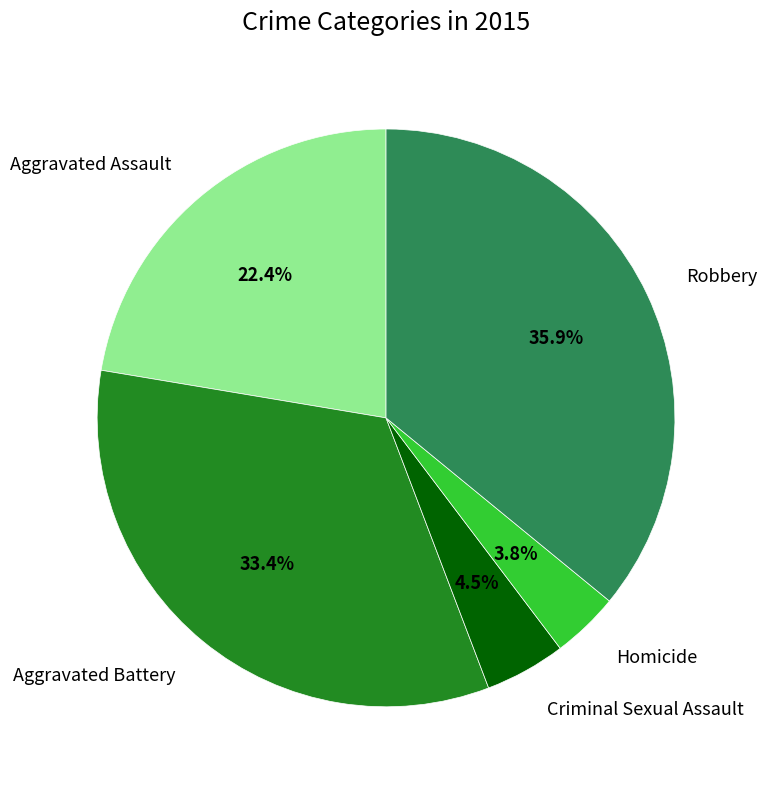

Is Criminal Sexual Assault the majority of the pie?

No